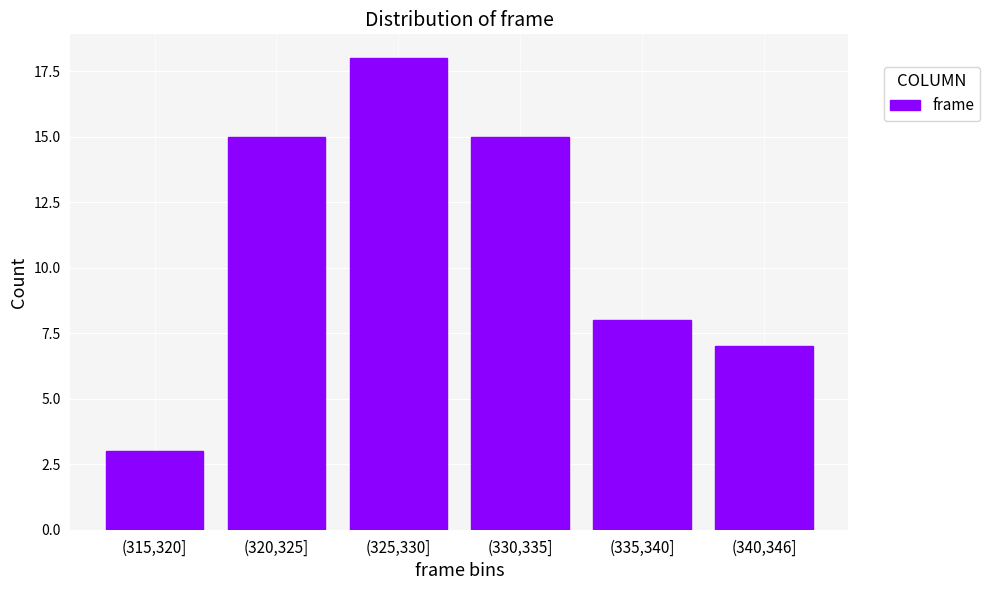

Reading left to right, what are all the values shown in this chart?

(315,320]=3	(320,325]=15	(325,330]=18	(330,335]=15	(335,340]=8	(340,346]=7